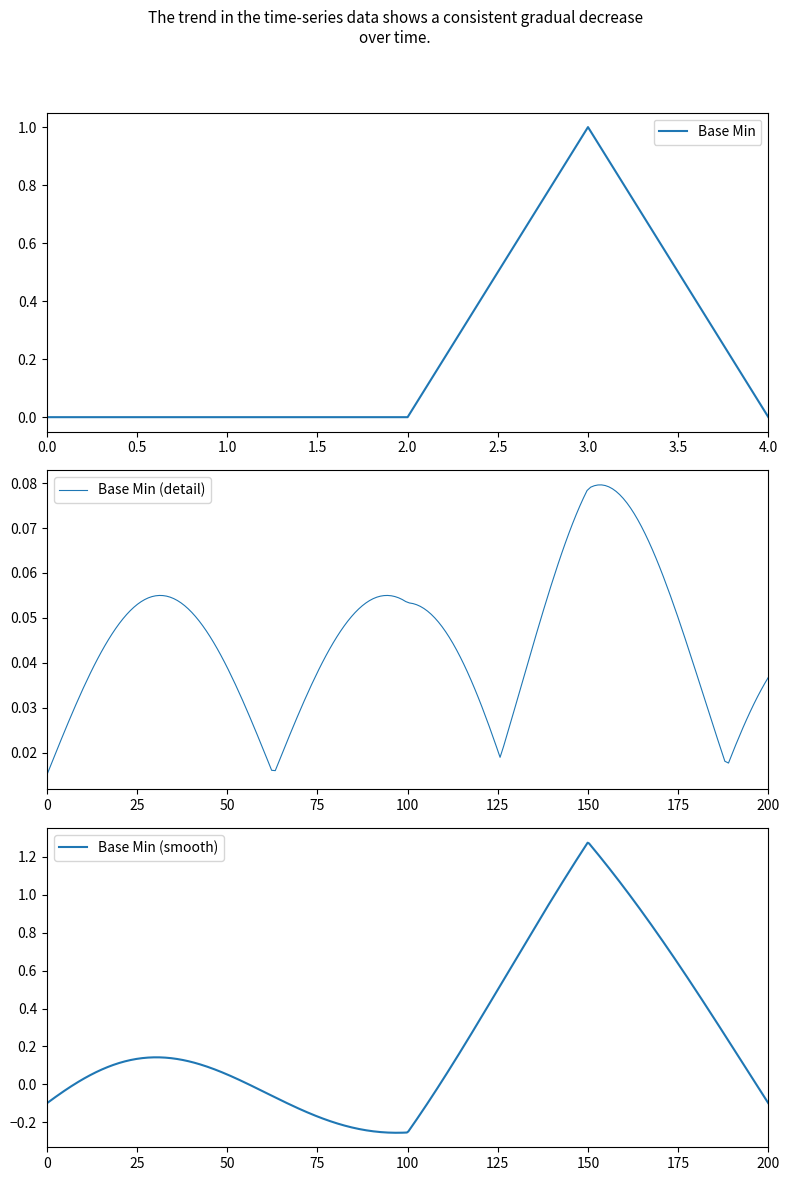

How many points are higher than both their immediate neighbors (excluding endpoints)?

1